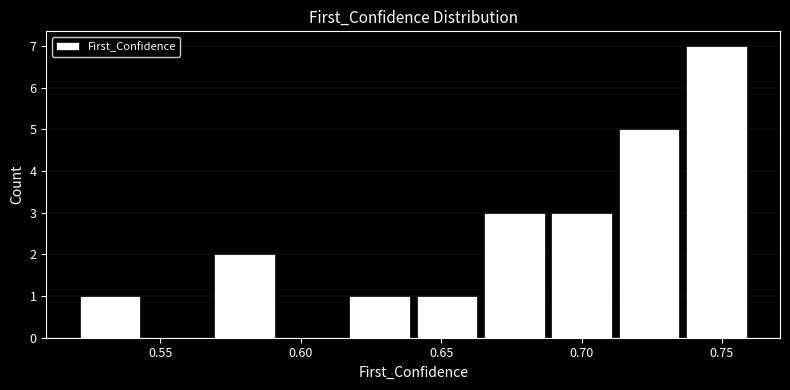

Reading left to right, transcribe this chart: for each bar, give the range it covers on the x-axis and its height. Neither the bar edges nor the heights are printed on the chart, so give them approximately, as read against the axes.

0.520 to 0.544: 1
0.544 to 0.568: 0
0.568 to 0.592: 2
0.592 to 0.616: 0
0.616 to 0.640: 1
0.640 to 0.664: 1
0.664 to 0.688: 3
0.688 to 0.712: 3
0.712 to 0.736: 5
0.736 to 0.760: 7